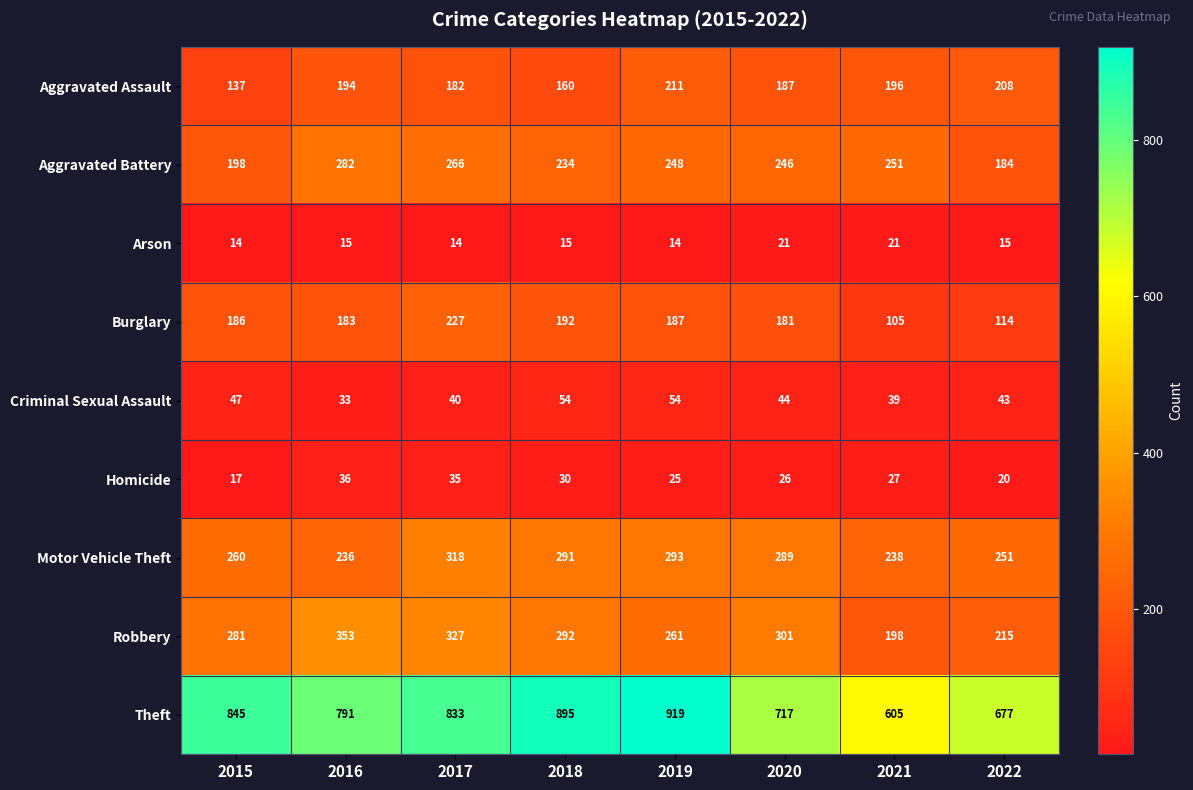

At how many categories does at least one series exceed 603?

8